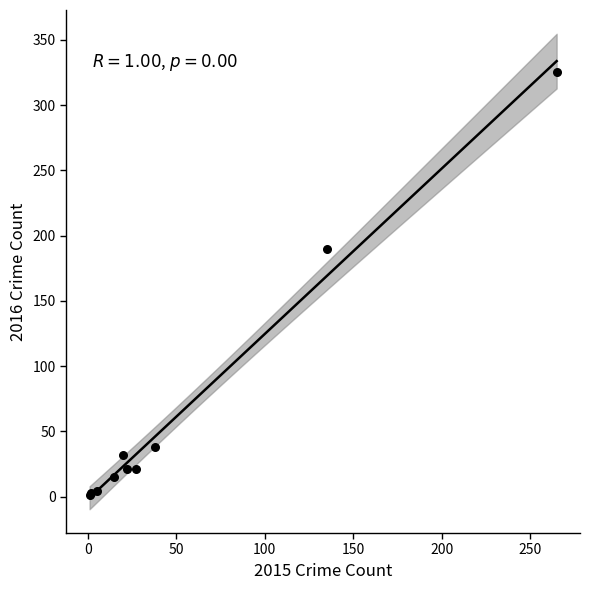

What Y value in the scatter plot is closest to 163?

190